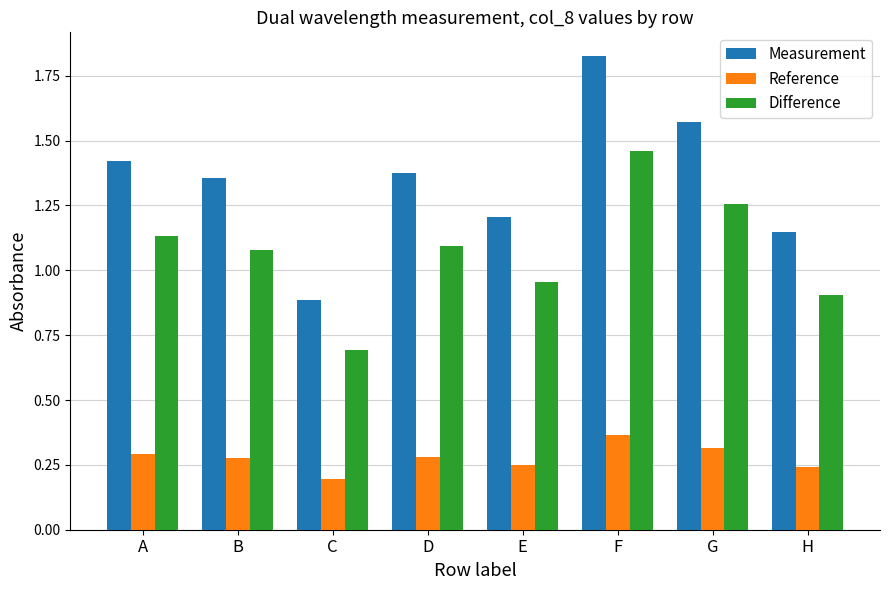

Is it true that Measurement equals 0.6 at E?

False